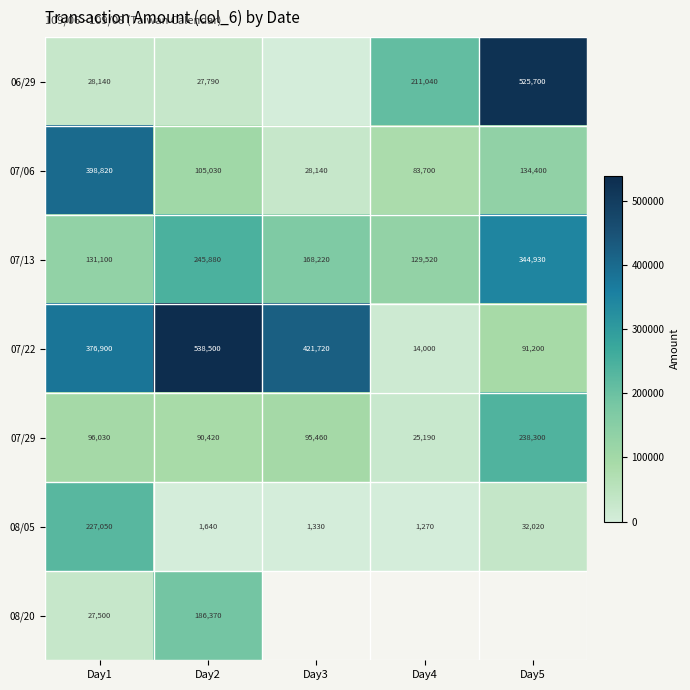

What is the difference between the highest and lowest values at Day5?

493680.0